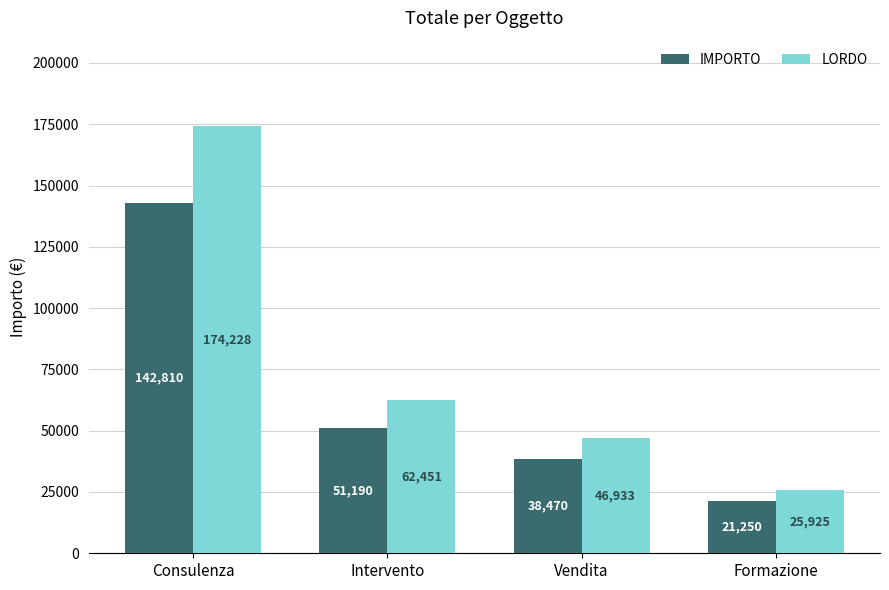

Are the bars horizontal?

No